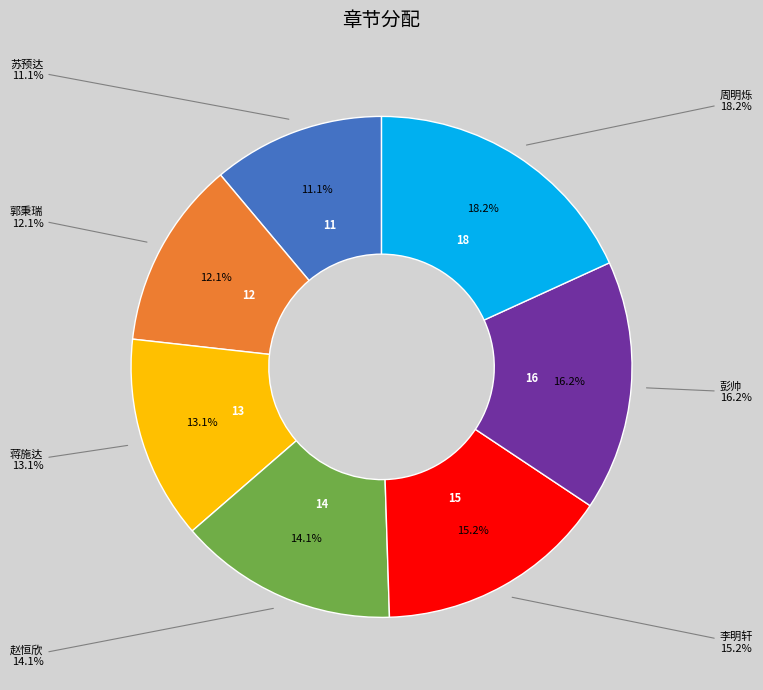

Which slice is the smallest?

苏预达